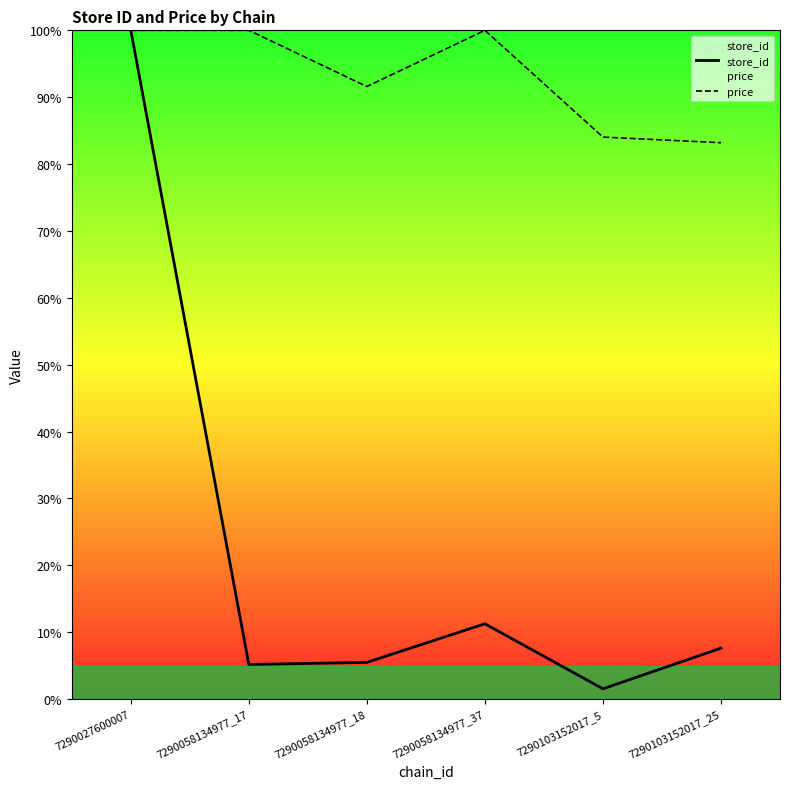

What is the total value across all series at 7290103152017_5?

85.6